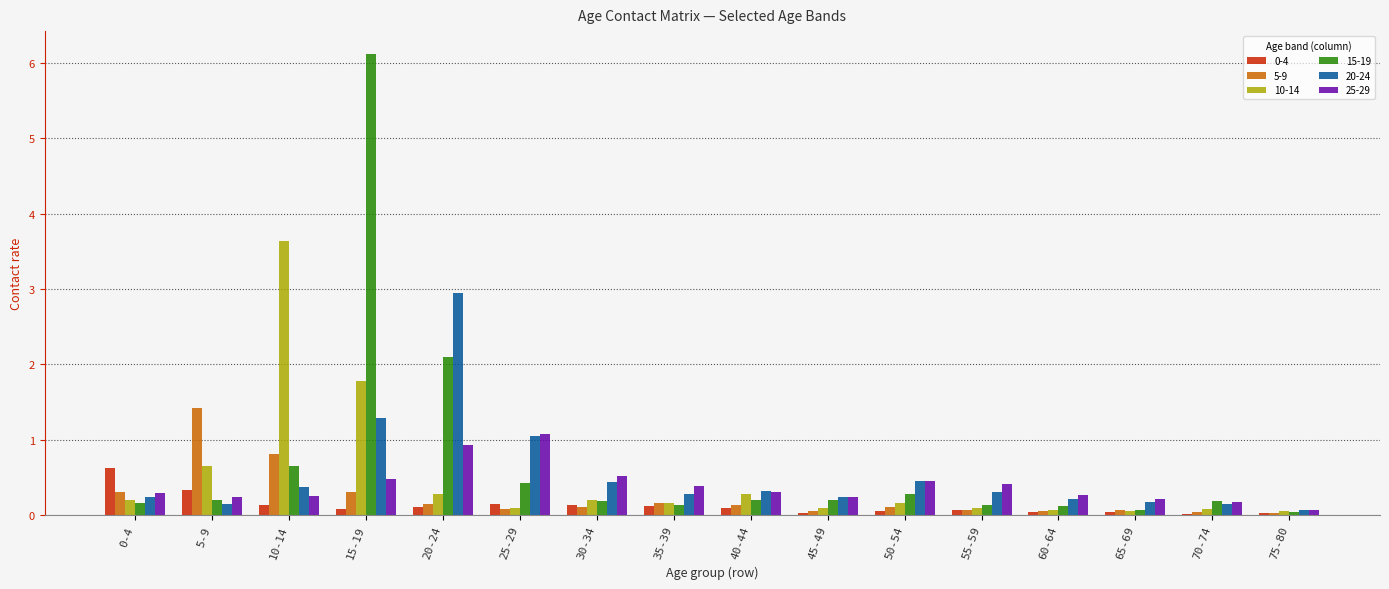

What is the difference between the 15-19 values at 10-14 and 25-29?

0.2